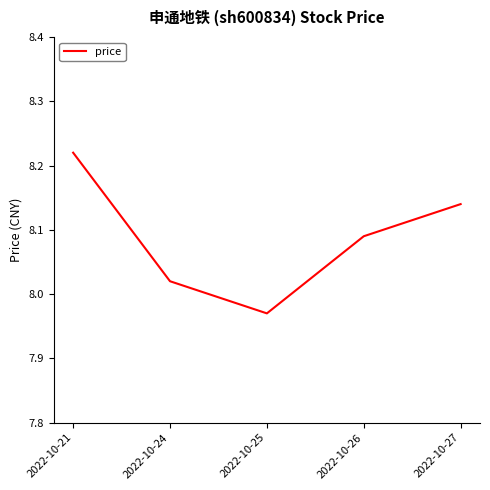

At which category does the data reach its first local valley?

2022-10-25